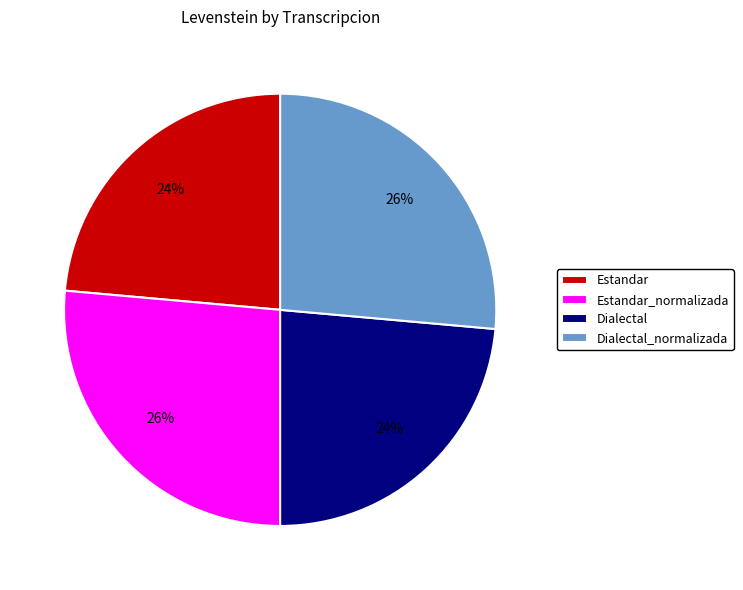

Between Estandar and Estandar_normalizada, which is larger?

Estandar_normalizada